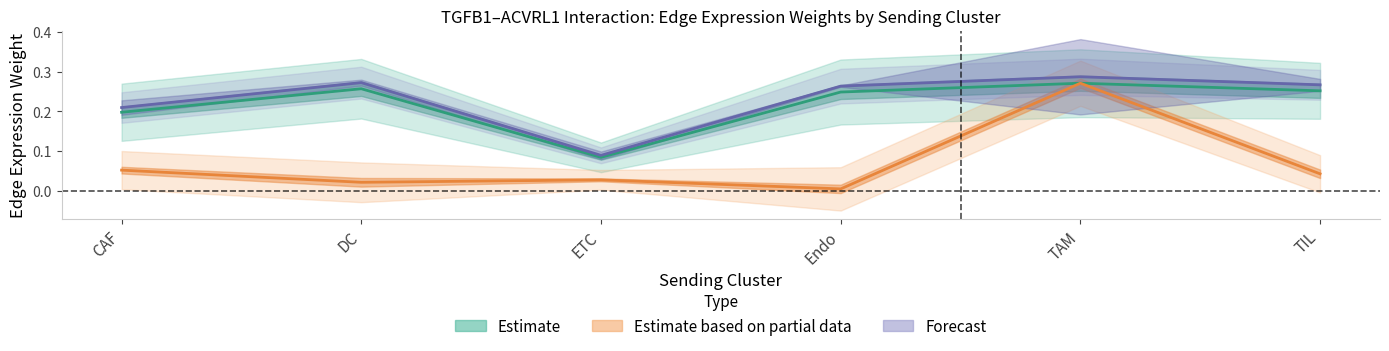

At which category does Edge total expression weight reach its first local valley?

DC